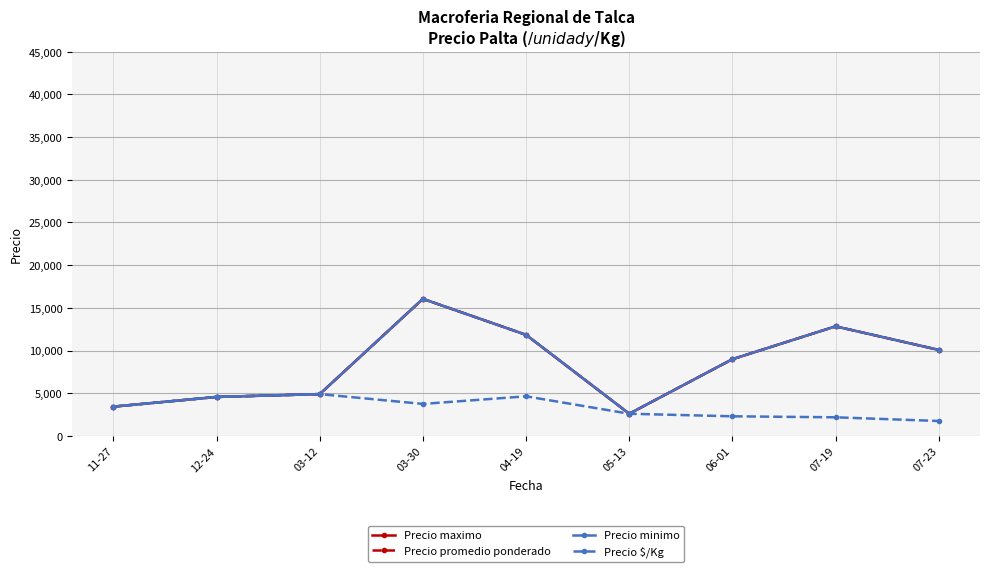

List the series in order of their peak value, lowest first.

Precio $/Kg, Precio maximo, Precio promedio ponderado, Precio minimo